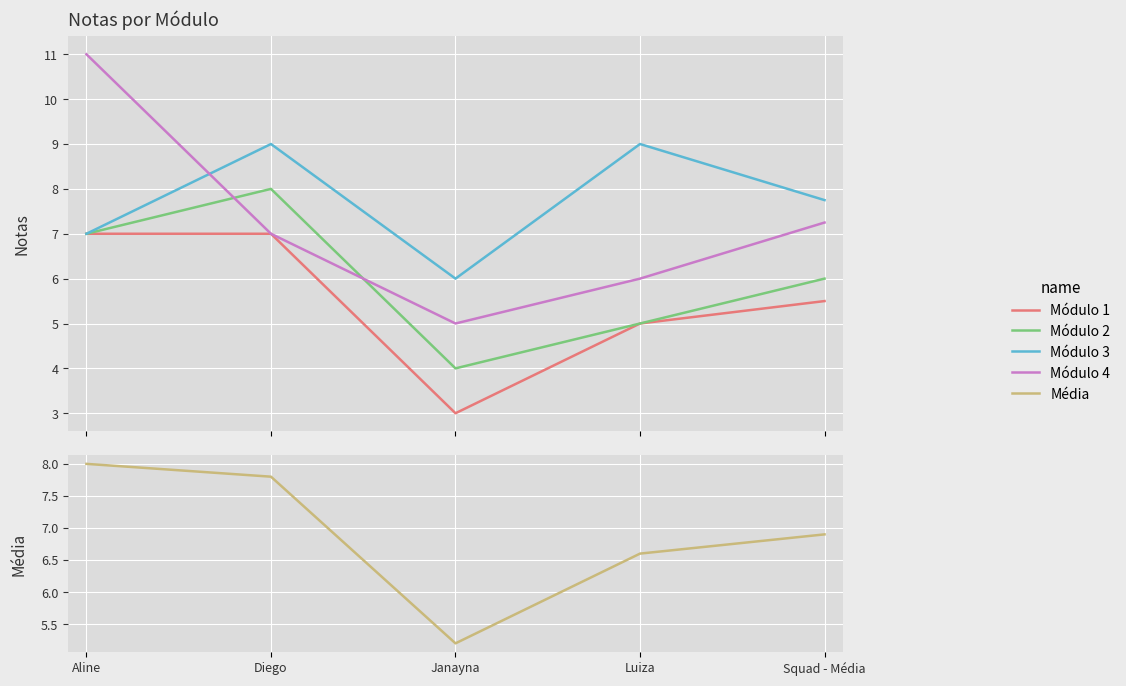

True or false: Módulo 3 and Módulo 1 intersect in this chart.

False